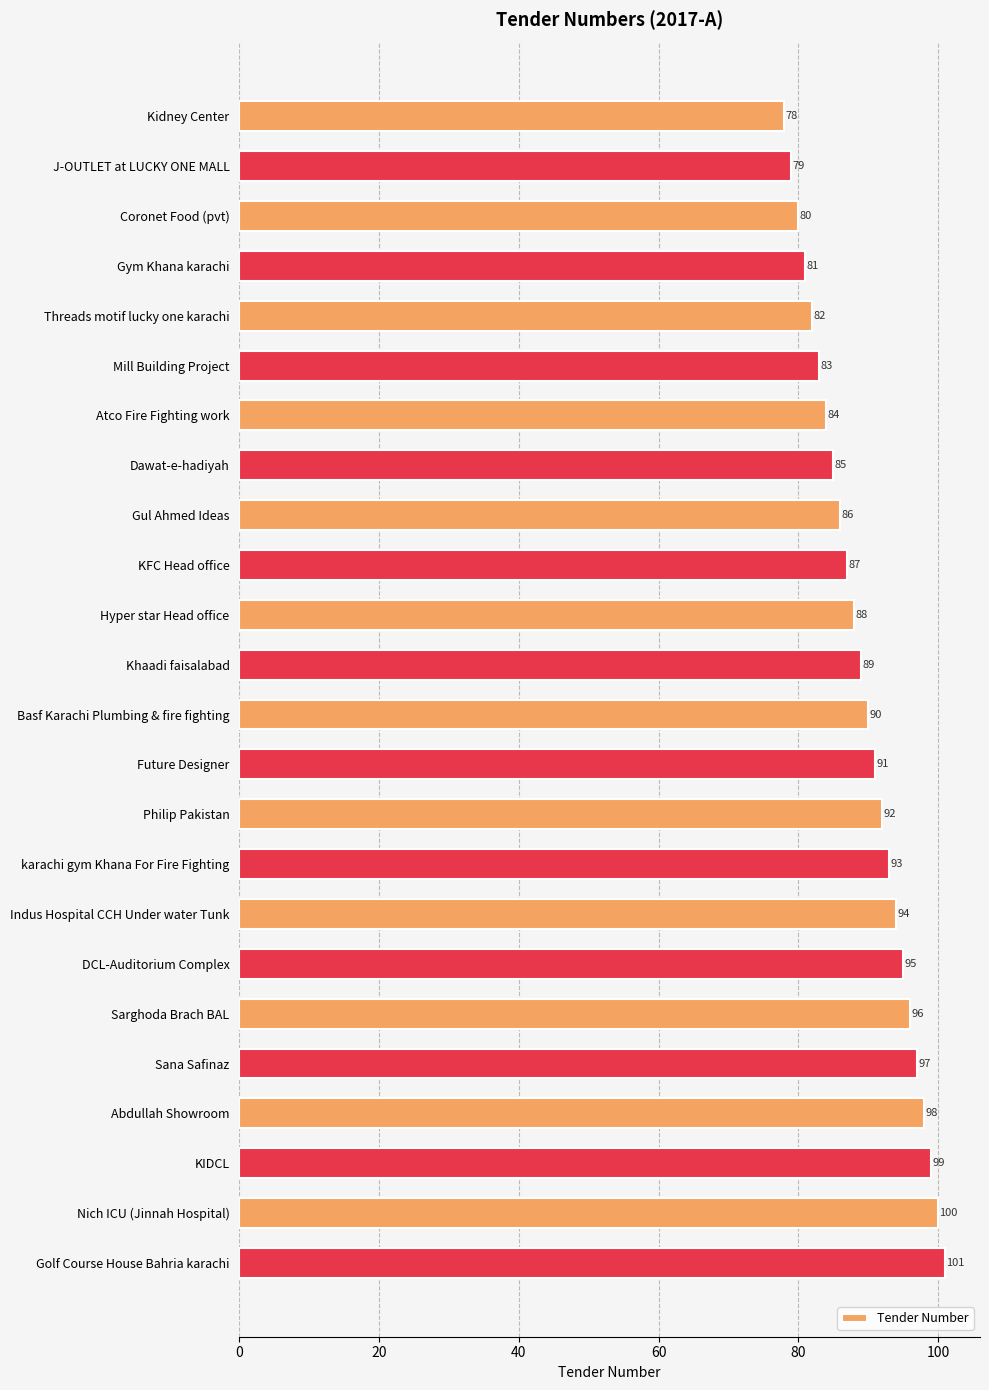

What is the label of the 14th bar from the top?

Future Designer